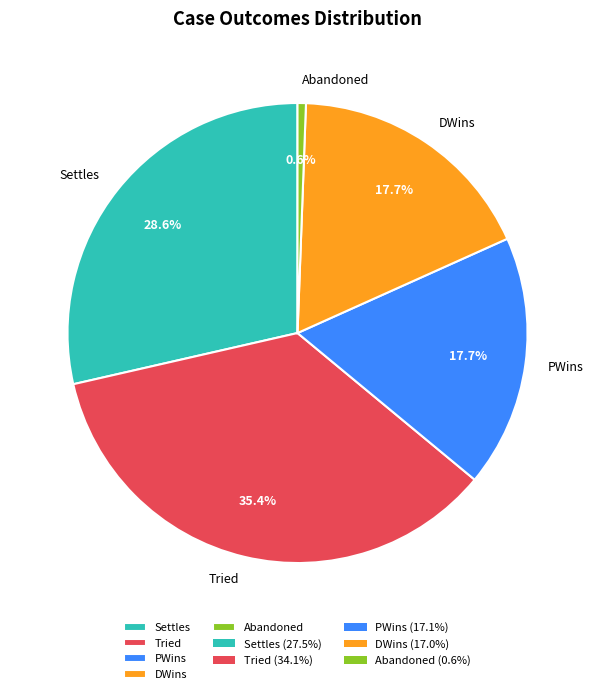

Is it true that Tried is 43% of the pie?

False